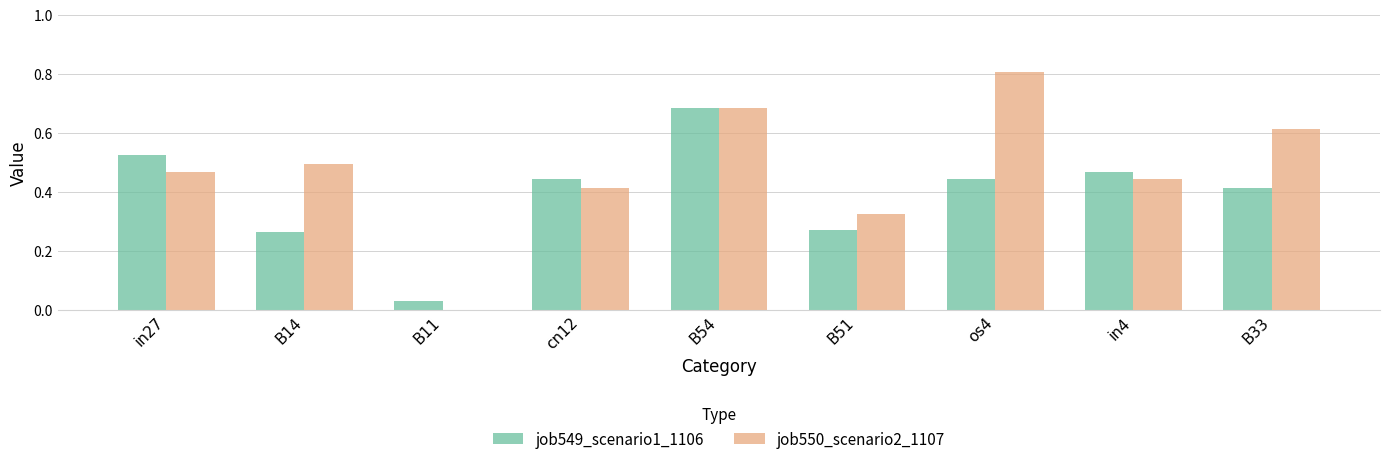

At which category is the sum across all series the highest?

B54